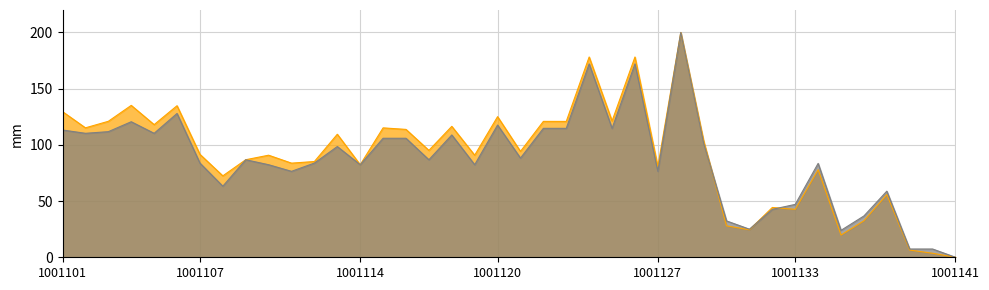

How many categories are shown in the chart?

40